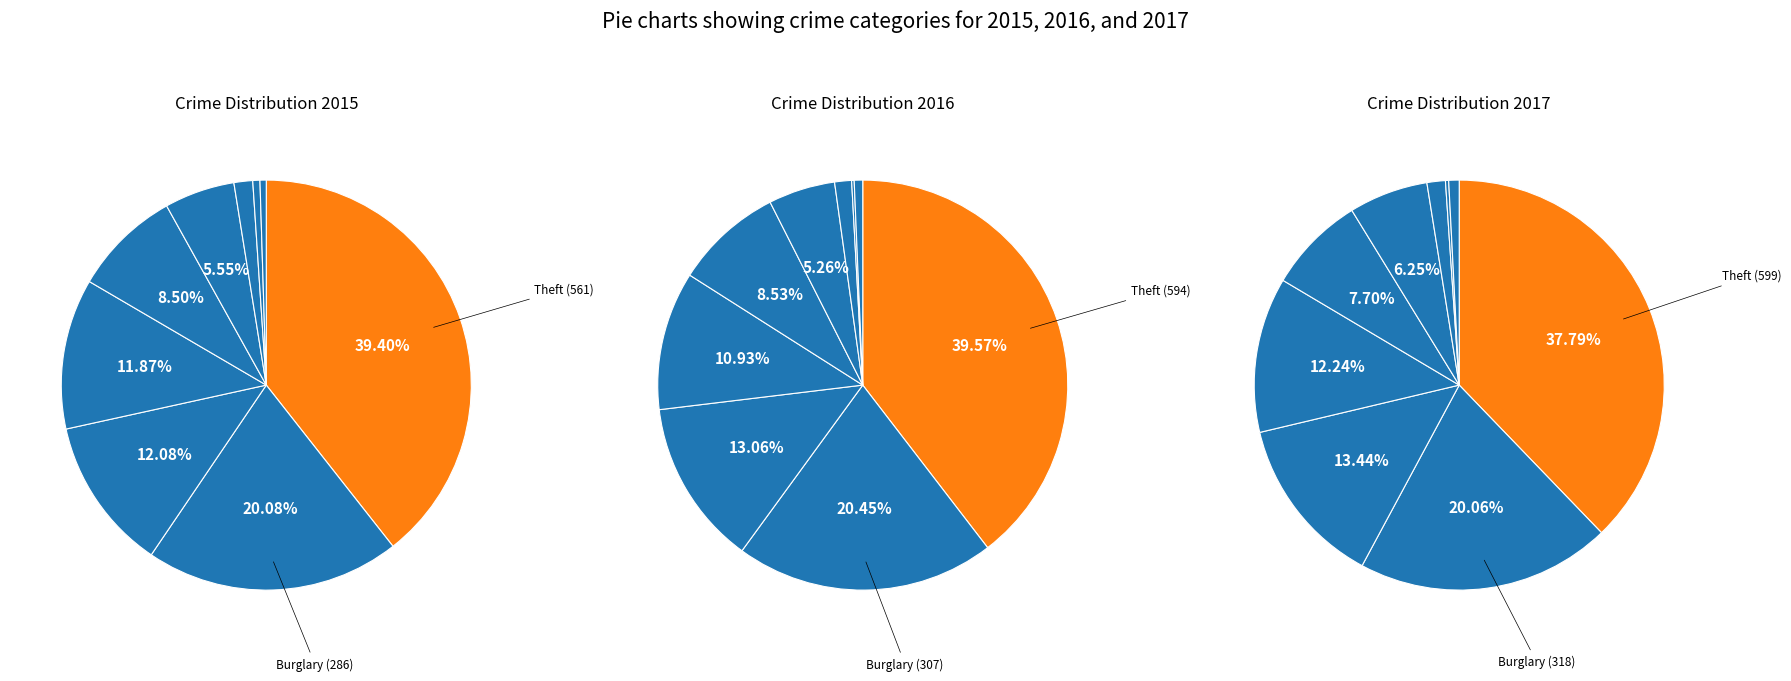

Does Homicide represent more than half of the total?

No